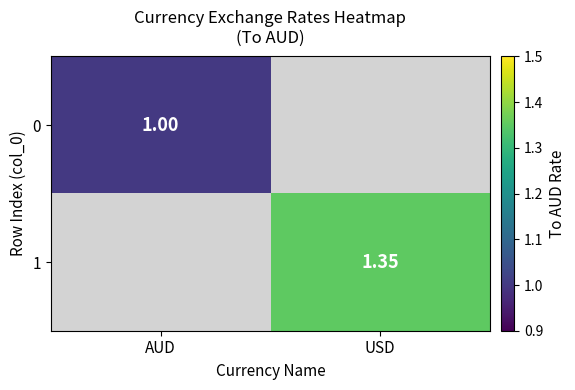

Is the value of 1 at USD greater than the value of 0 at AUD?

Yes